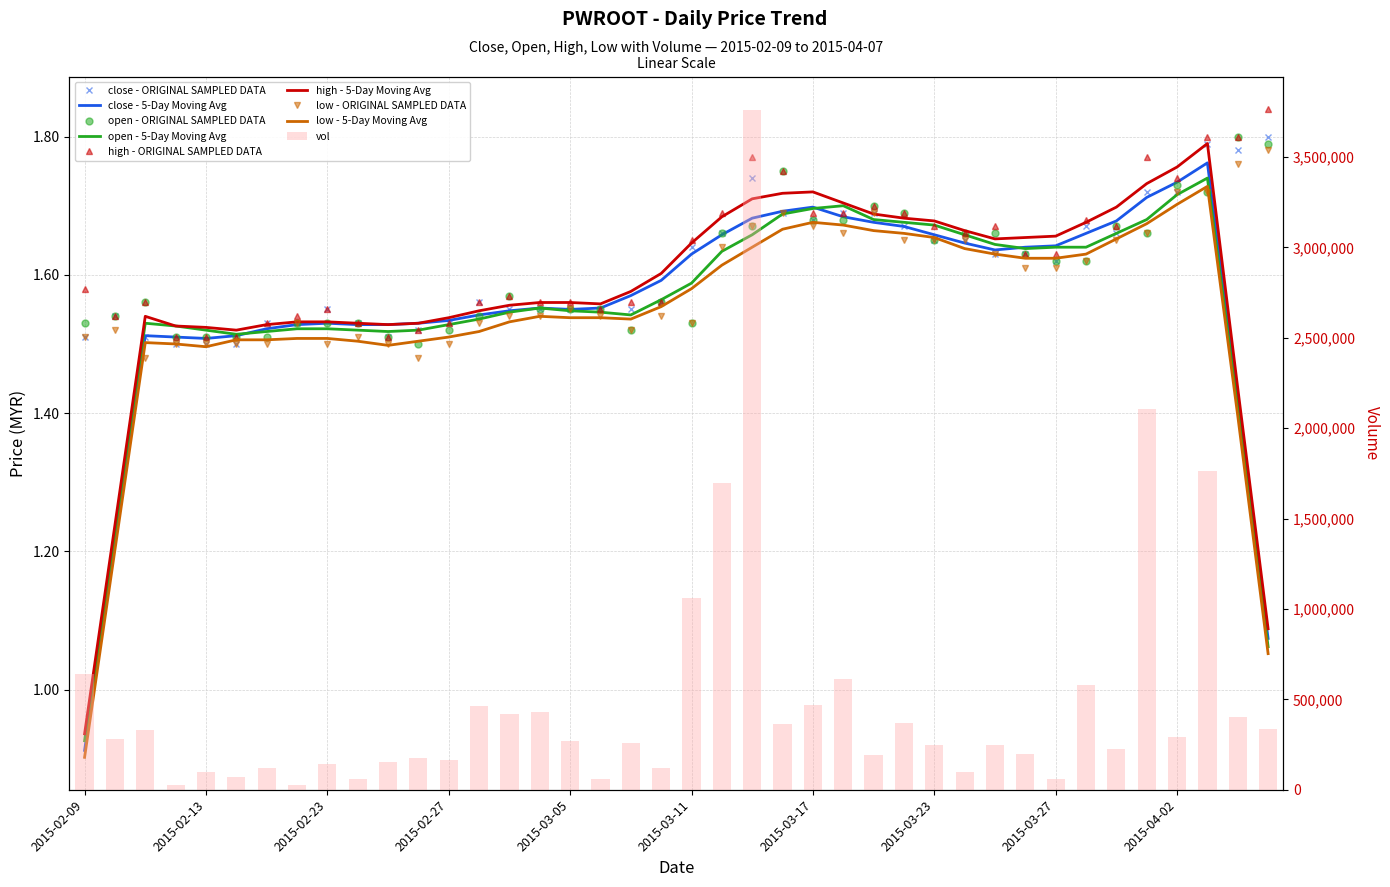

Reading right to left, what are all the values shown in this chart?

close: 1.8	1.8	1.8	1.7	1.7	1.7	1.7	1.6	1.6	1.6	1.6	1.6	1.7	1.7	1.7	1.7	1.7	1.7	1.7	1.6	1.6	1.6	1.6	1.6	1.6	1.6	1.6	1.5	1.5	1.5	1.5	1.6	1.5	1.5	1.5	1.5	1.5	1.5	1.5	1.5
open: 1.8	1.8	1.7	1.7	1.7	1.7	1.6	1.6	1.6	1.7	1.7	1.6	1.7	1.7	1.7	1.7	1.8	1.7	1.7	1.5	1.6	1.5	1.6	1.6	1.6	1.6	1.5	1.5	1.5	1.5	1.5	1.5	1.5	1.5	1.5	1.5	1.5	1.6	1.5	1.5
high: 1.8	1.8	1.8	1.7	1.8	1.7	1.7	1.6	1.6	1.7	1.7	1.7	1.7	1.7	1.7	1.7	1.8	1.8	1.7	1.6	1.6	1.6	1.6	1.6	1.6	1.6	1.6	1.5	1.5	1.5	1.5	1.6	1.5	1.5	1.5	1.5	1.5	1.6	1.5	1.6
low: 1.8	1.8	1.7	1.7	1.7	1.6	1.6	1.6	1.6	1.6	1.6	1.6	1.6	1.7	1.7	1.7	1.7	1.7	1.6	1.5	1.5	1.5	1.5	1.6	1.5	1.5	1.5	1.5	1.5	1.5	1.5	1.5	1.5	1.5	1.5	1.5	1.5	1.5	1.5	1.5